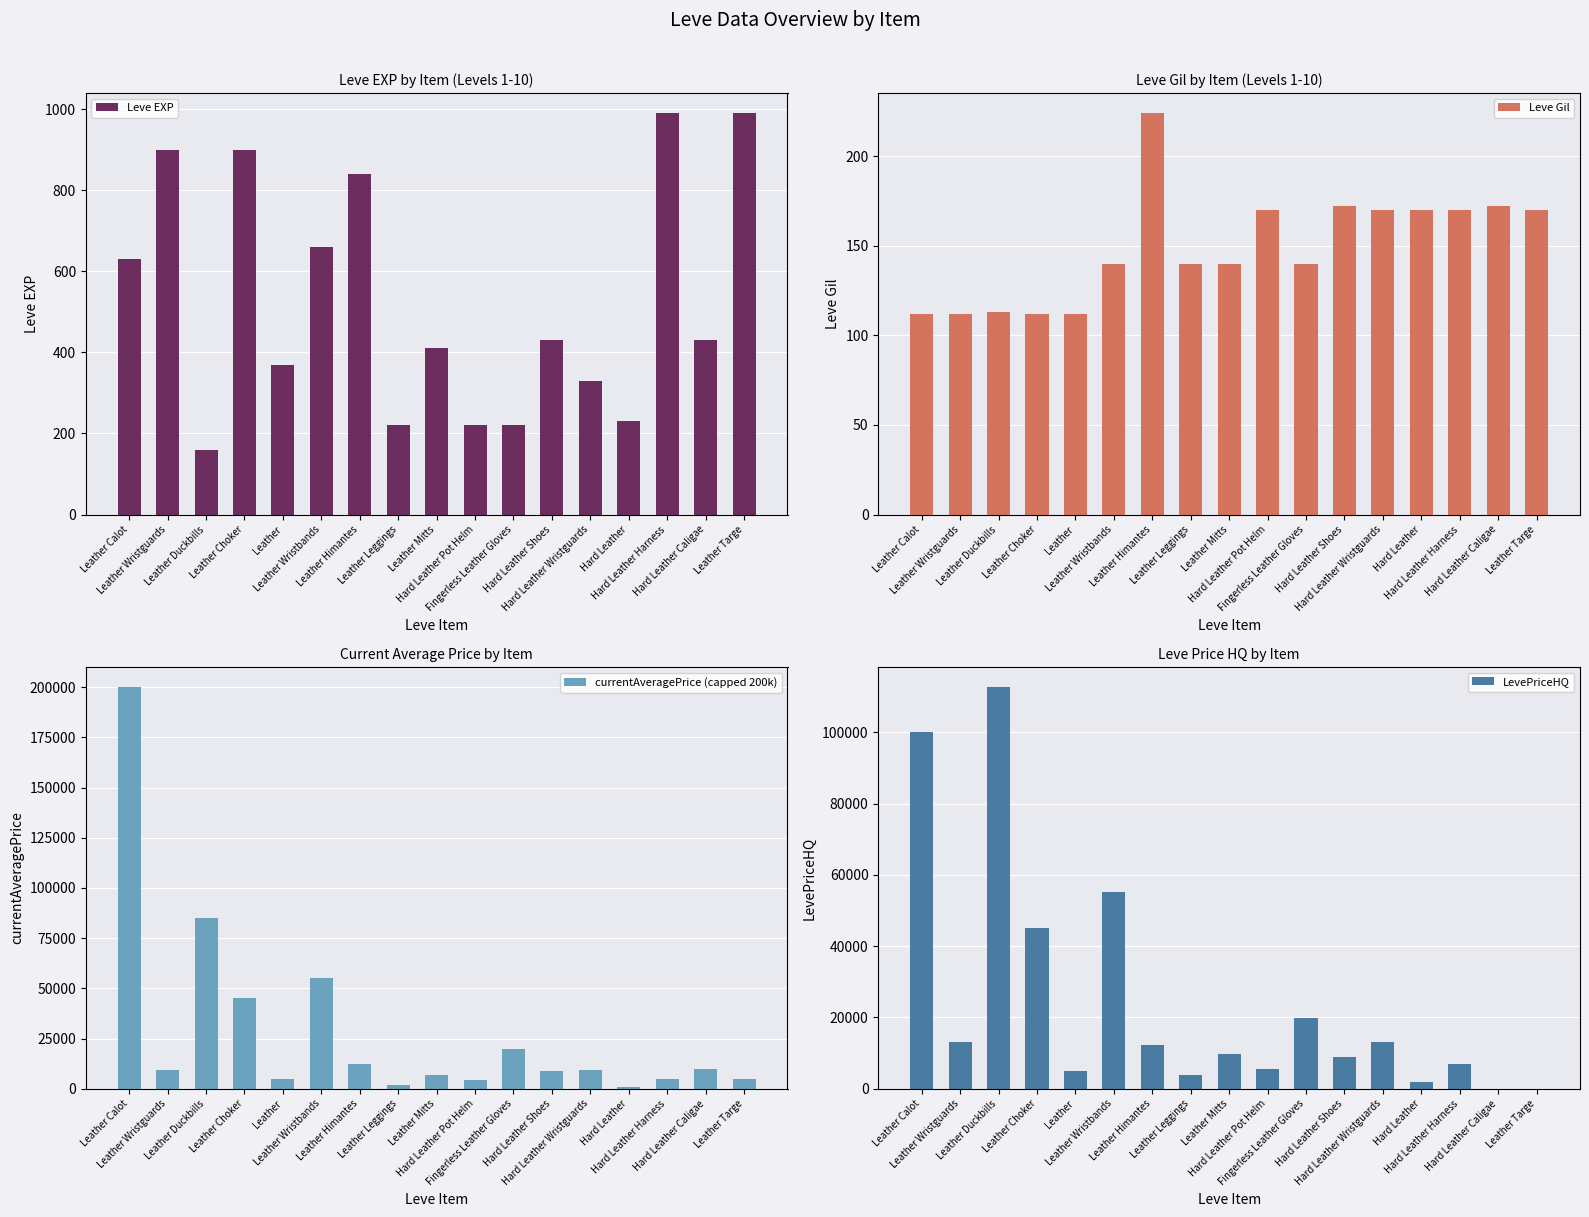

What is the sum of all LevePriceHQ values?

412606.5